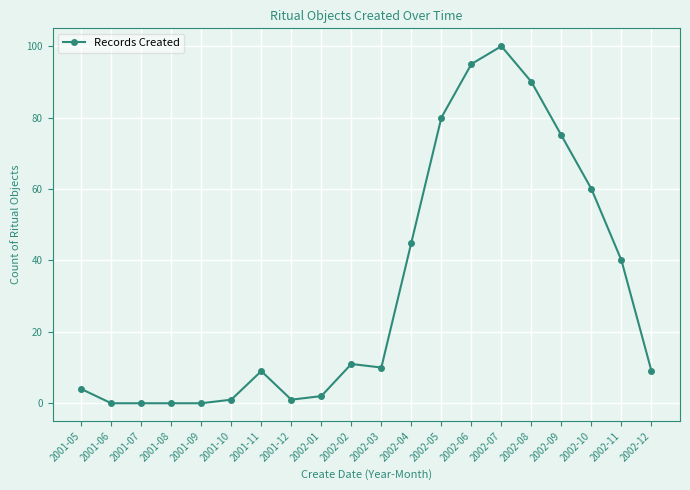

How many lines are shown in the chart?

1